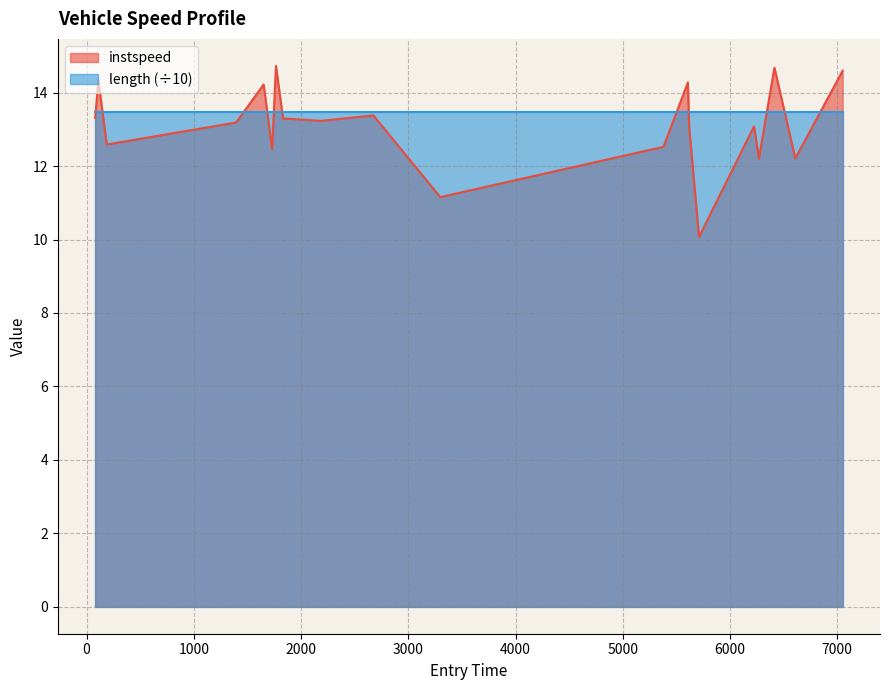

Which series has the widest spread of values?

instspeed